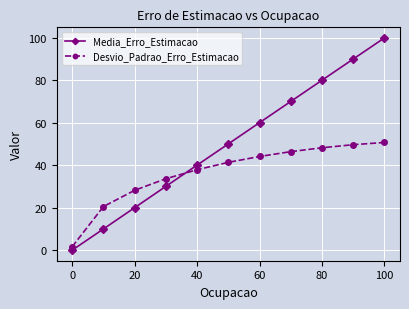

What is the difference between the second highest and minimum values in the Media_Erro_Estimacao series?

90.0